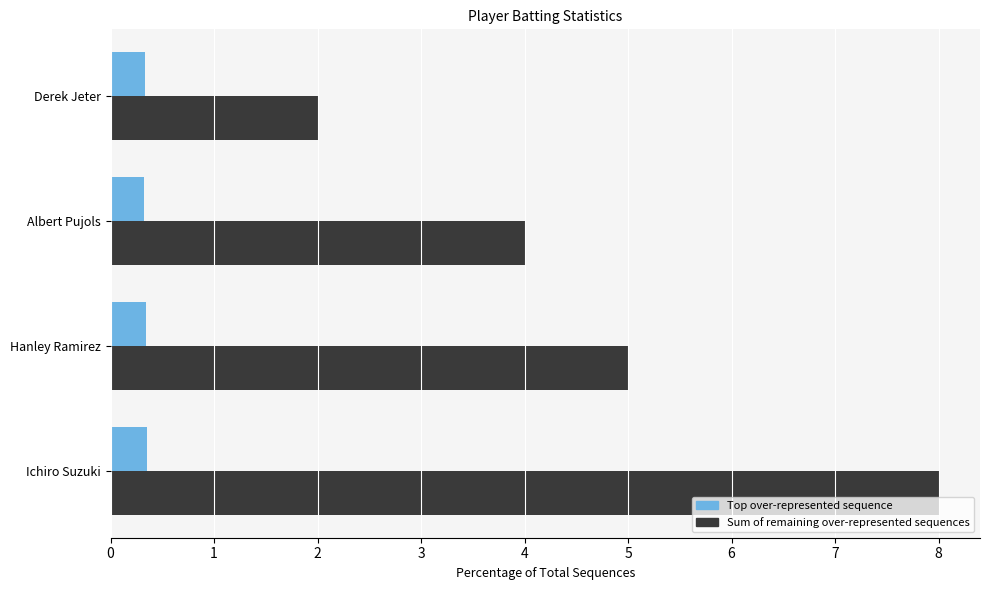

What is the difference between the highest and lowest values at Ichiro Suzuki?

7.6